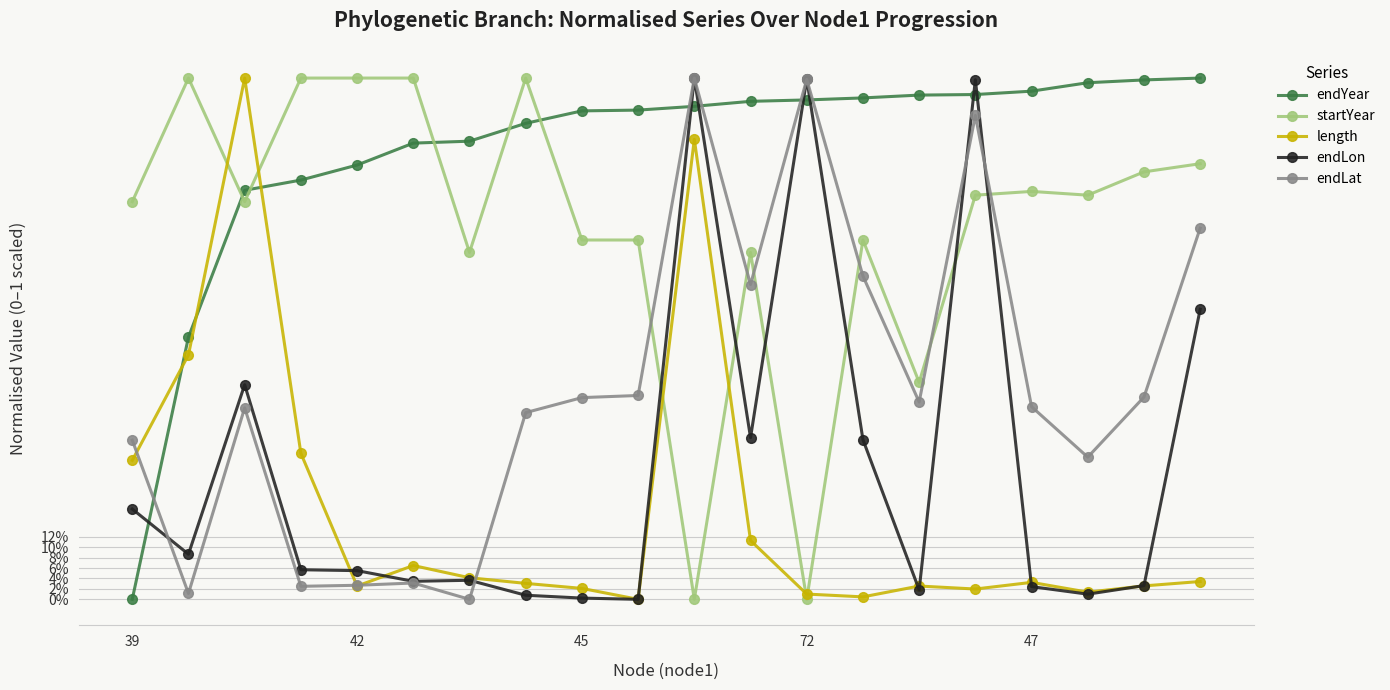

What are all the series names shown in the legend?

endYear, startYear, length, endLon, endLat